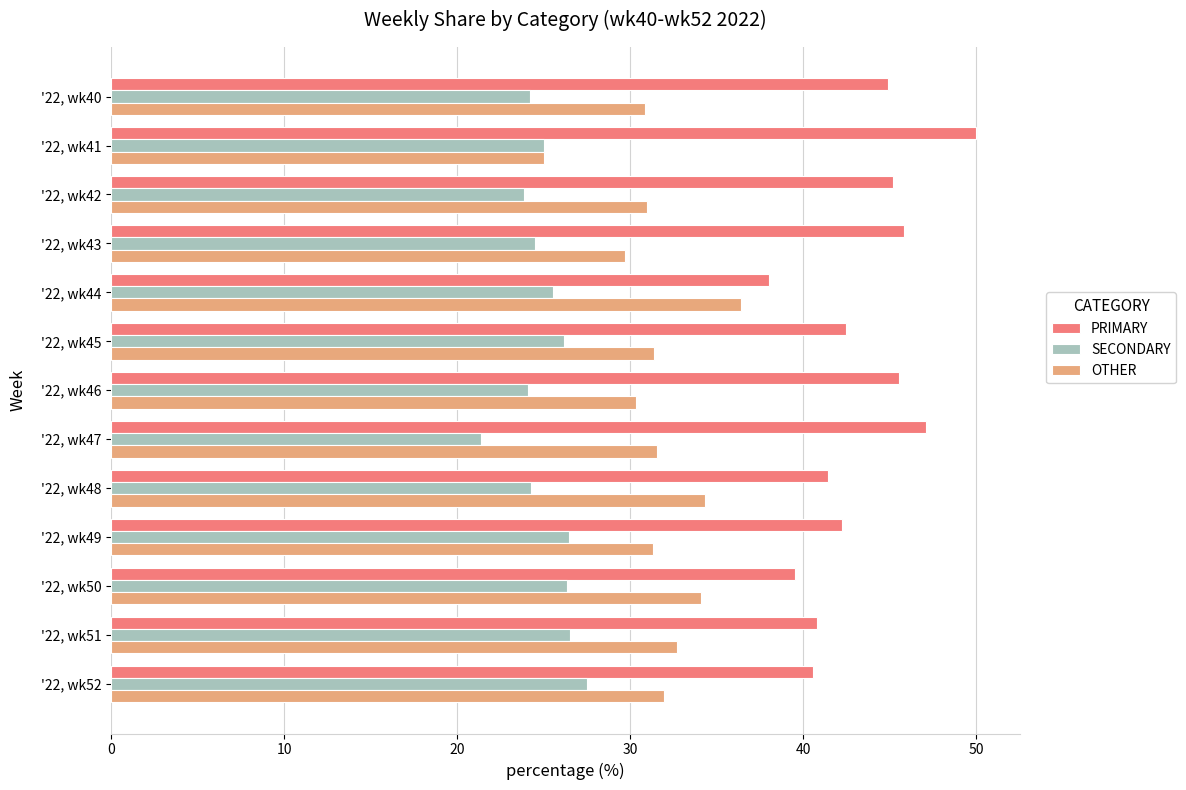

List the labels in order of PRIMARY value, smallest first.

'22, wk44, '22, wk50, '22, wk52, '22, wk51, '22, wk48, '22, wk49, '22, wk45, '22, wk40, '22, wk42, '22, wk46, '22, wk43, '22, wk47, '22, wk41